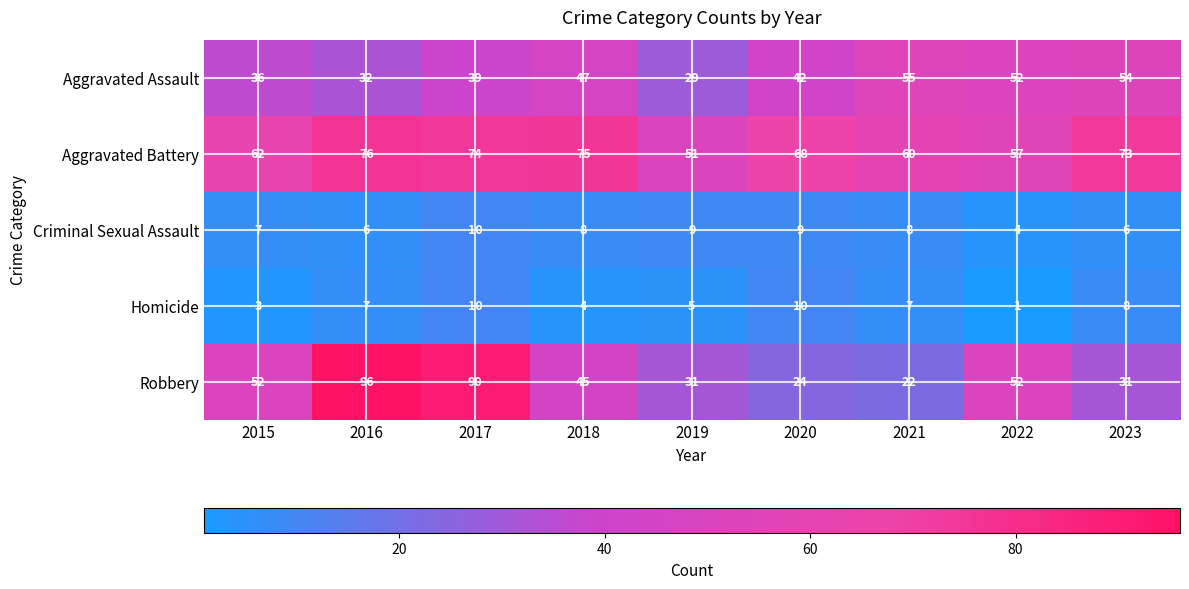

How many data points in Homicide are above 7?

3